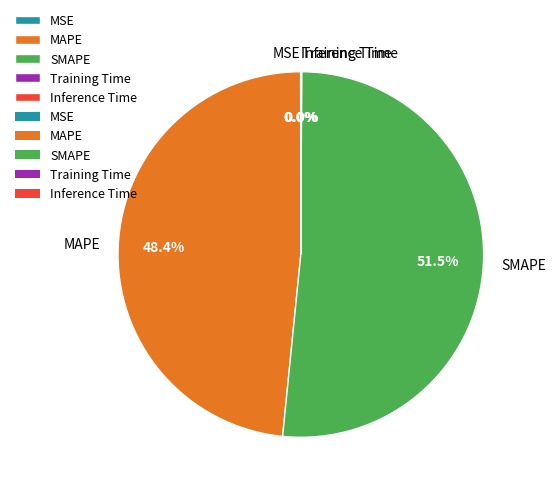

Which slice represents more than half of the pie?

SMAPE